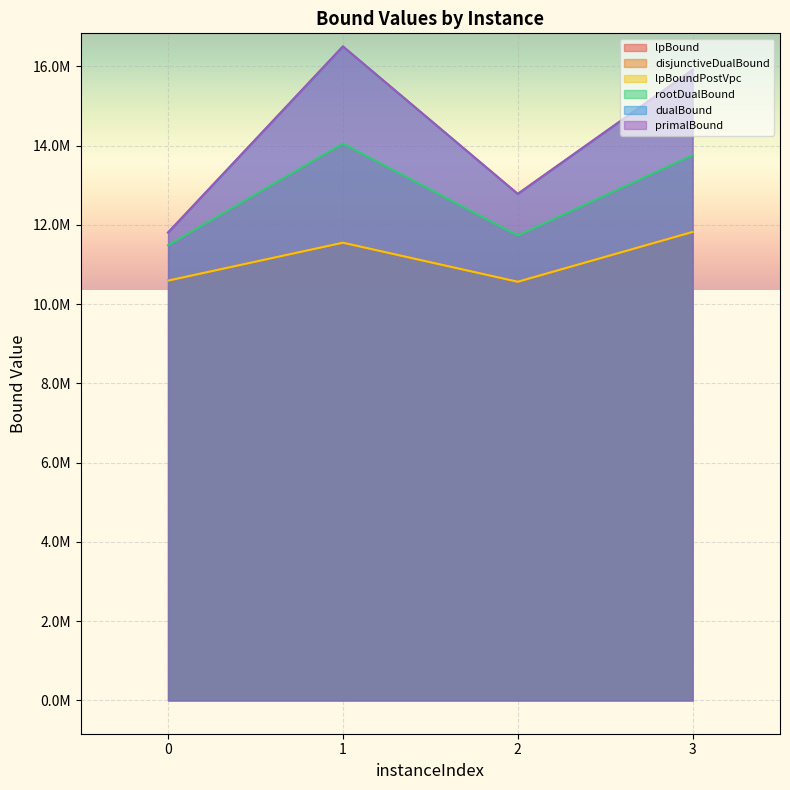

How many data points in dualBound are less than 15911837?

2